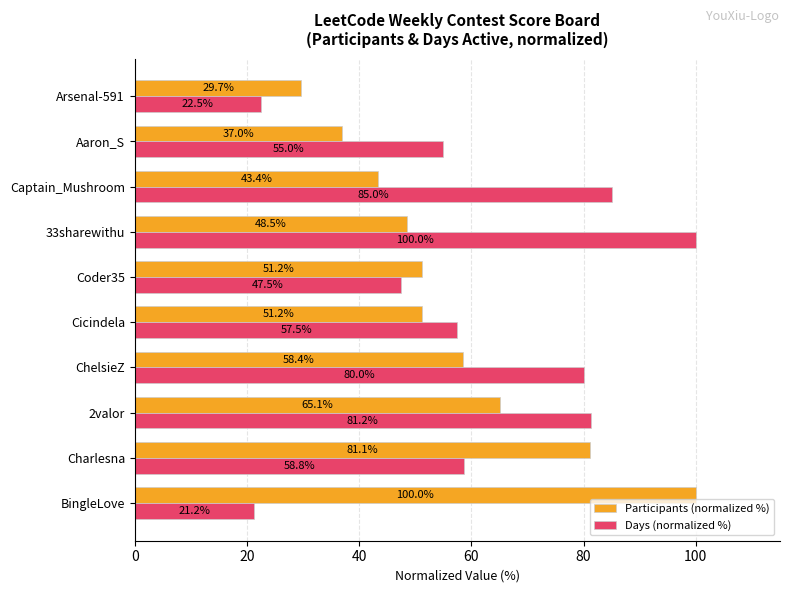

What is the difference between the maximum and second lowest values in the Participants (normalized %) series?

63.0